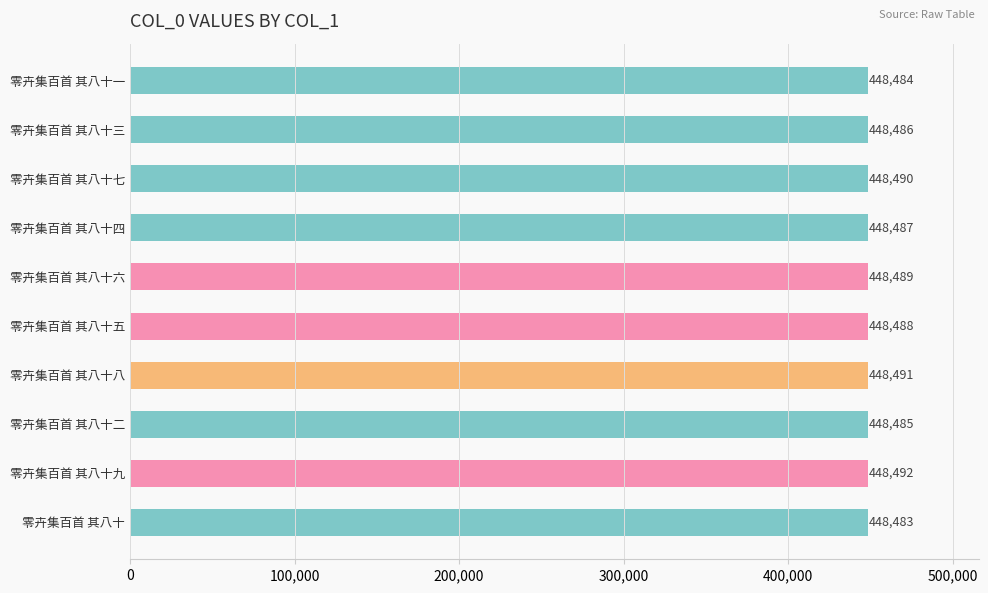

What is the maximum value shown in the chart?

448492